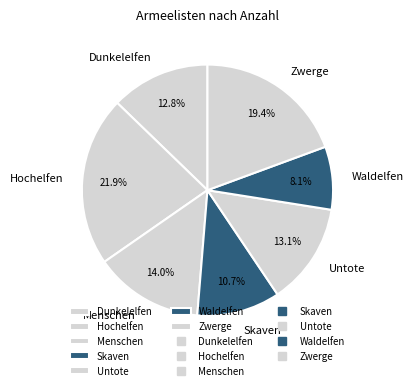

What is the ratio of the value at Dunkelelfen to the value at Waldelfen?

1.6